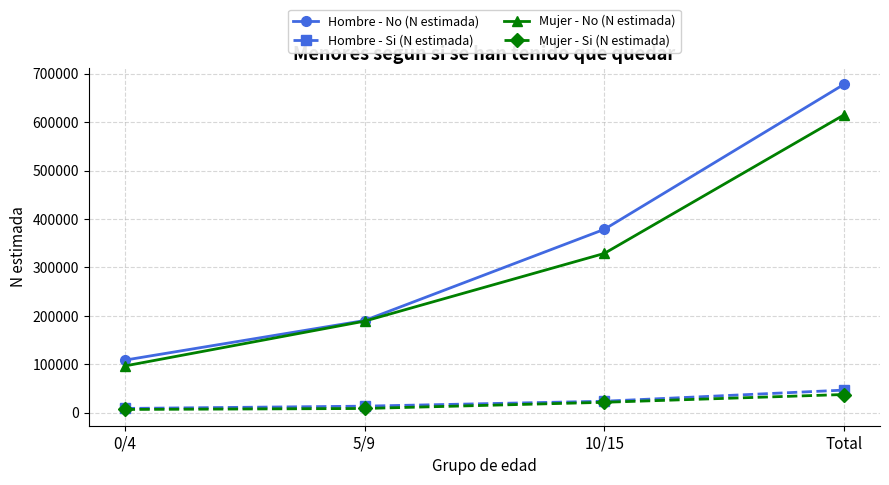

What is the difference between the Hombre - No (N estimada) values at 0/4 and Total?

569211